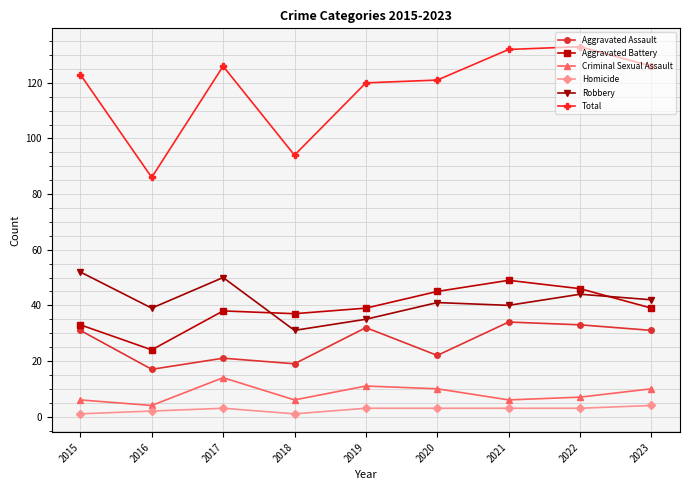

Does the chart have visible grid lines?

Yes